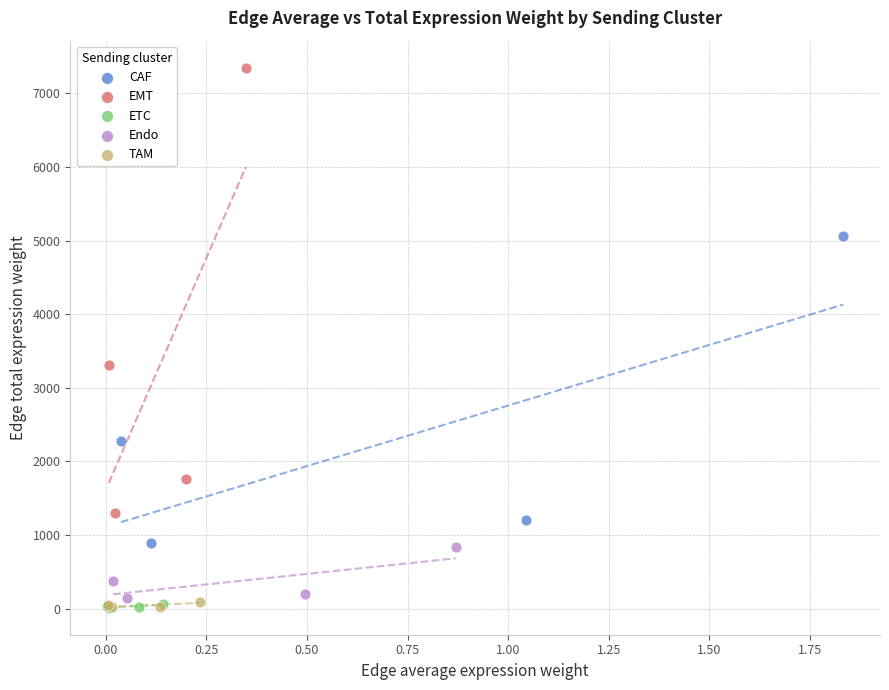

Which series has the largest Y range (max minus min)?

EMT